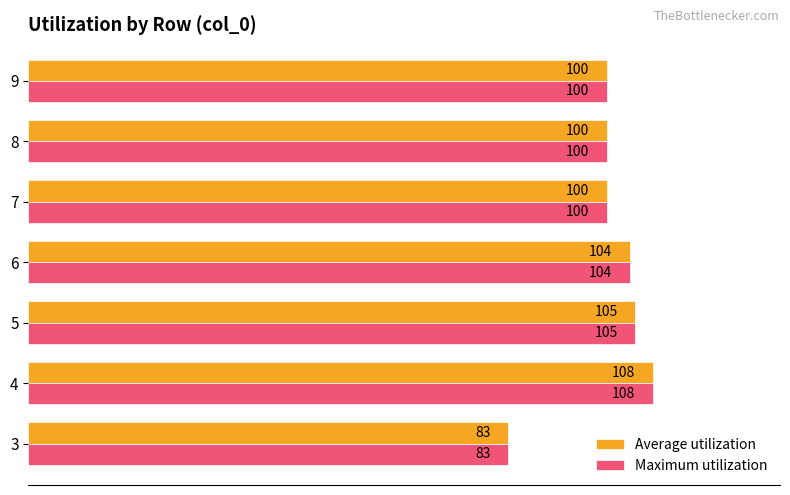

What value does the Average utilization series have at 6, to the nearest 10?

100